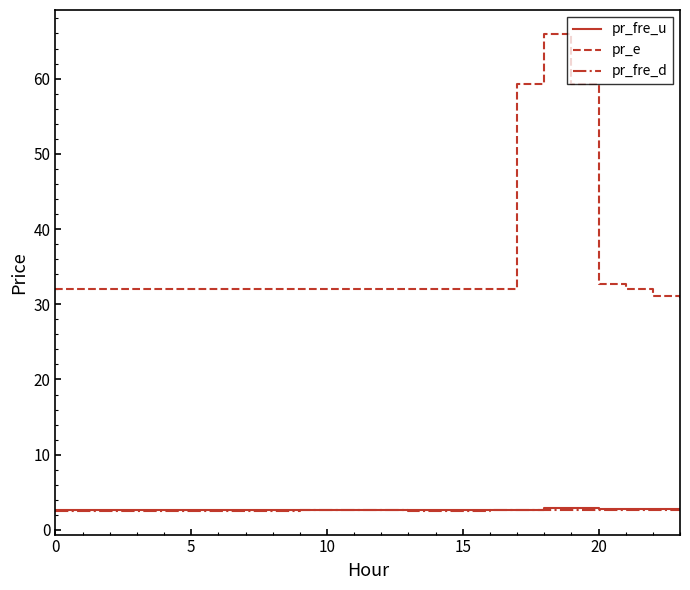

Which series has the largest total across all categories?

pr_e